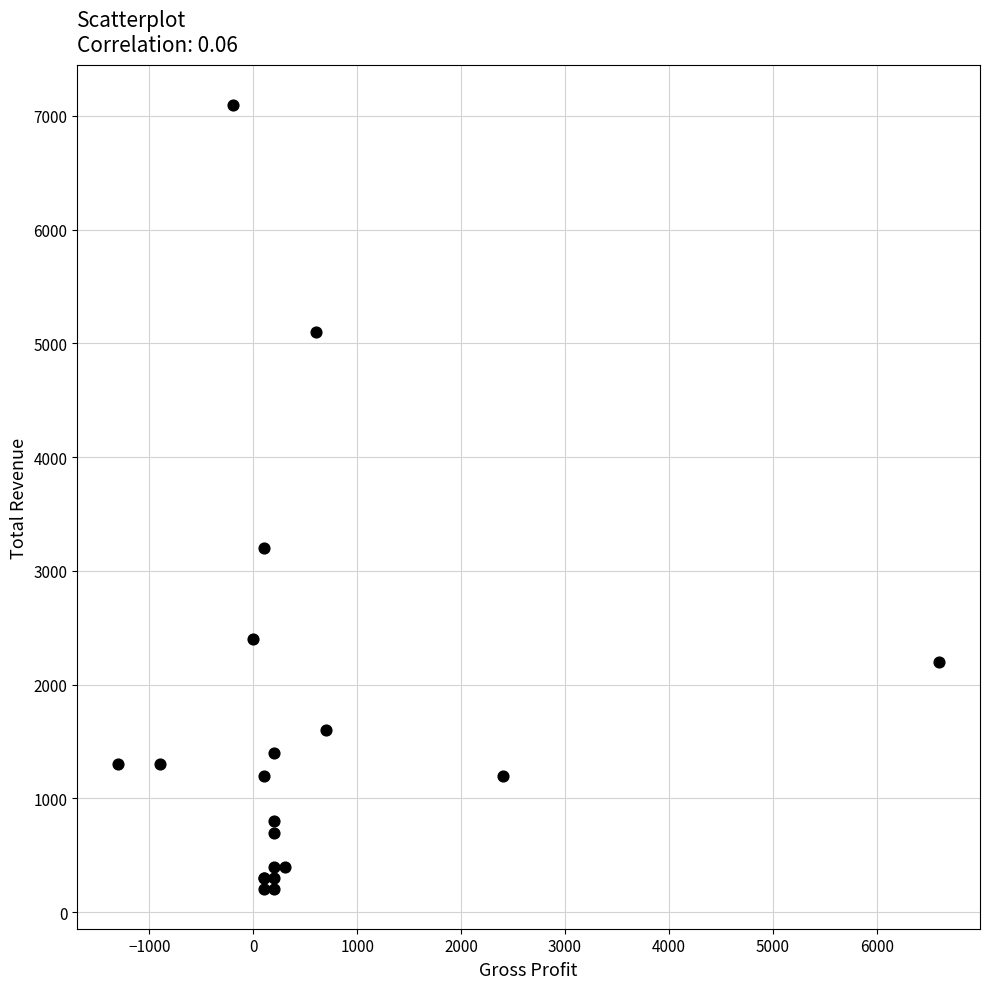

What Y value in the scatter plot is closest to 3650?

3200